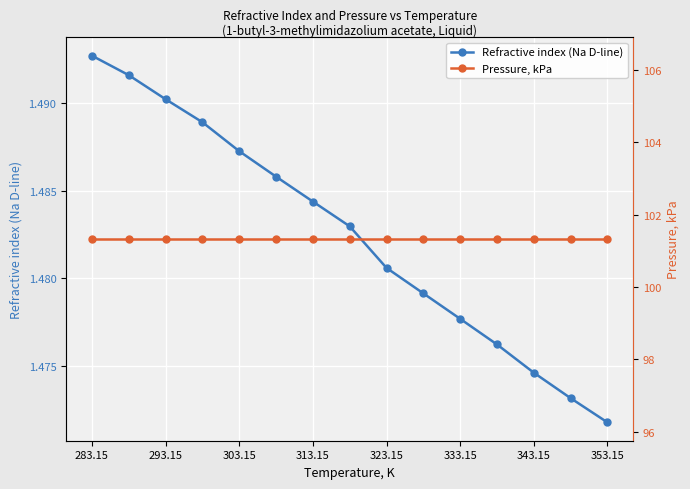

Count the Refractive index (Na D-line) values in the range 1 to 2.

15